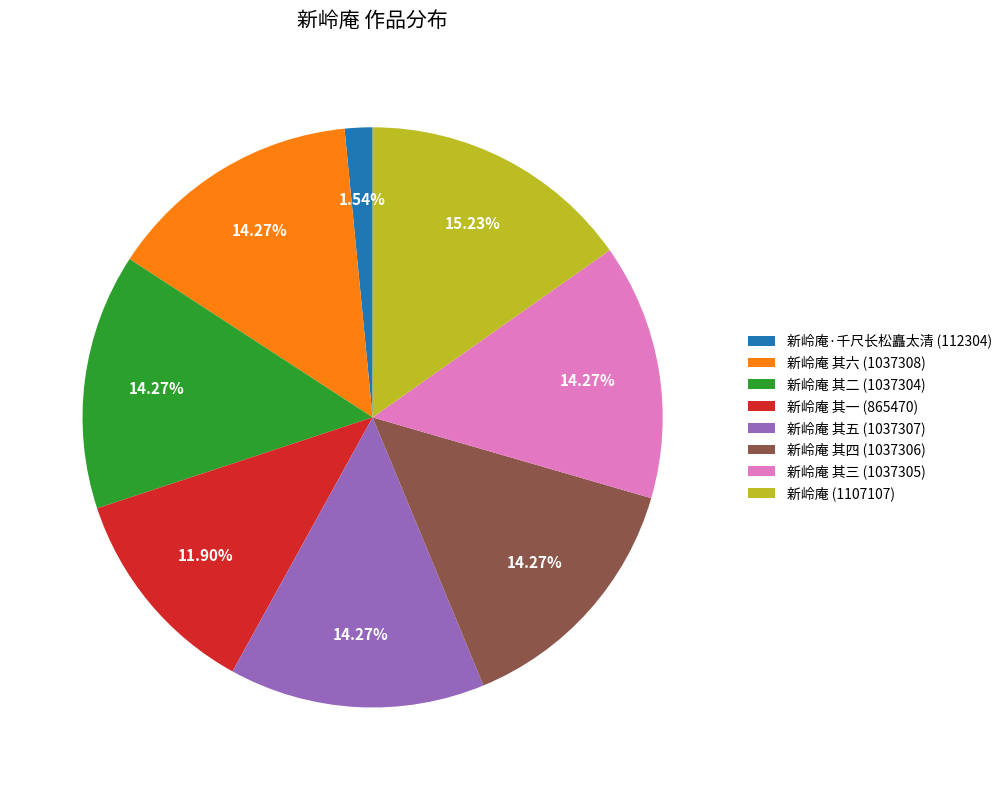

Is the sum of 新岭庵·千尺长松矗太清 (112304) and 新岭庵 其五 (1037307) greater than half?

No